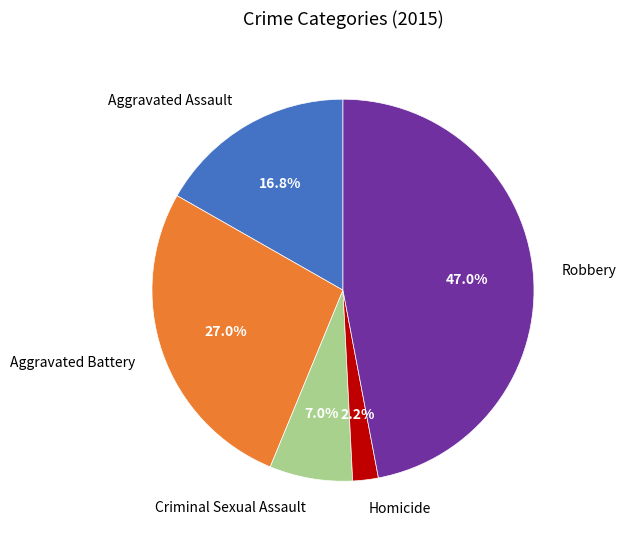

Does any single category account for the majority?

No